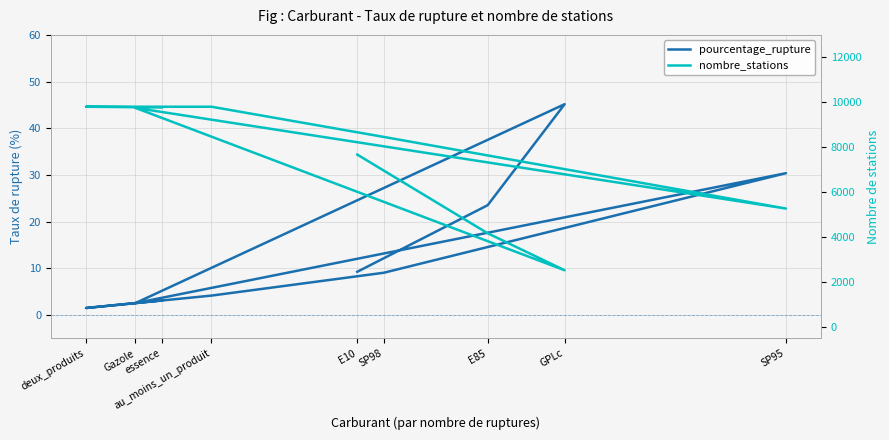

The nombre_stations series shows 12955.7 at Gazole. True or false?

False